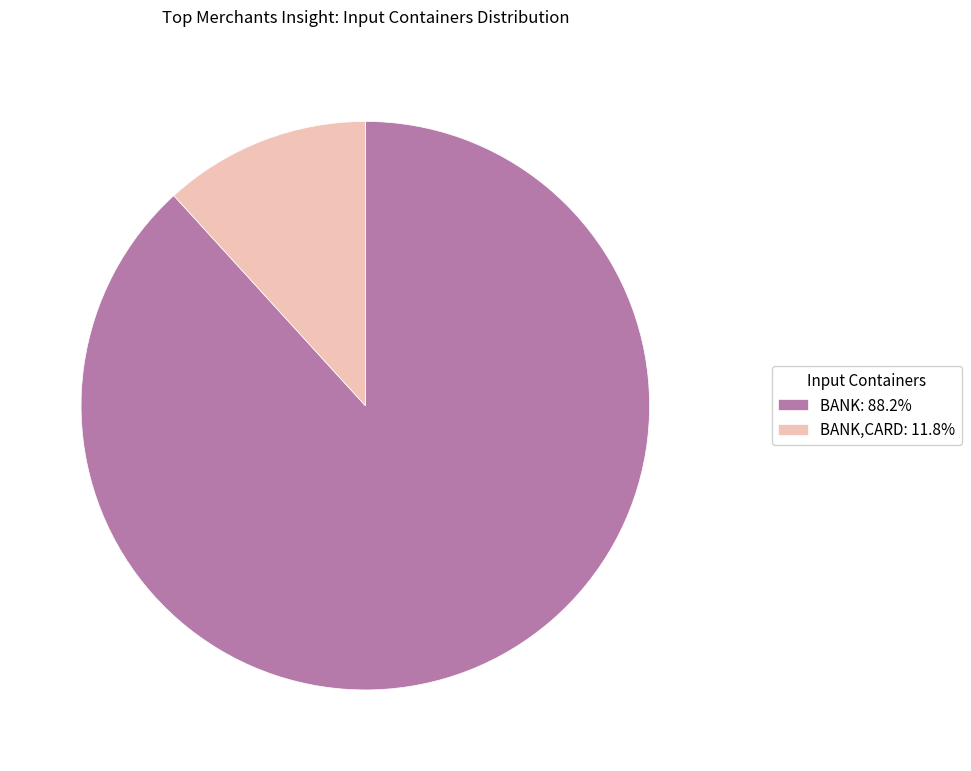

What is the ratio of the value at BANK: 88.2% to the value at BANK,CARD: 11.8%?

7.5